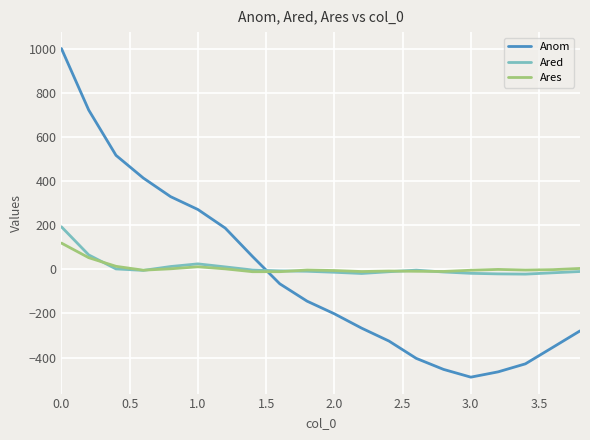

Which series has the widest spread of values?

Anom